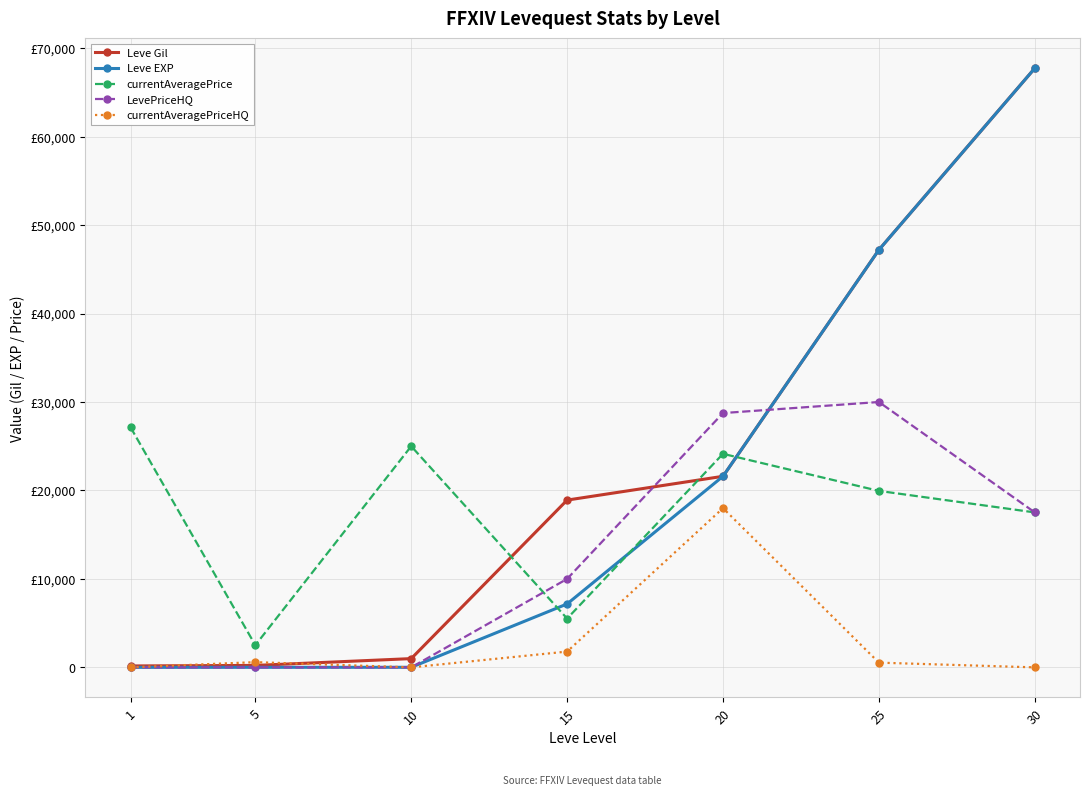

Does the chart have visible grid lines?

Yes